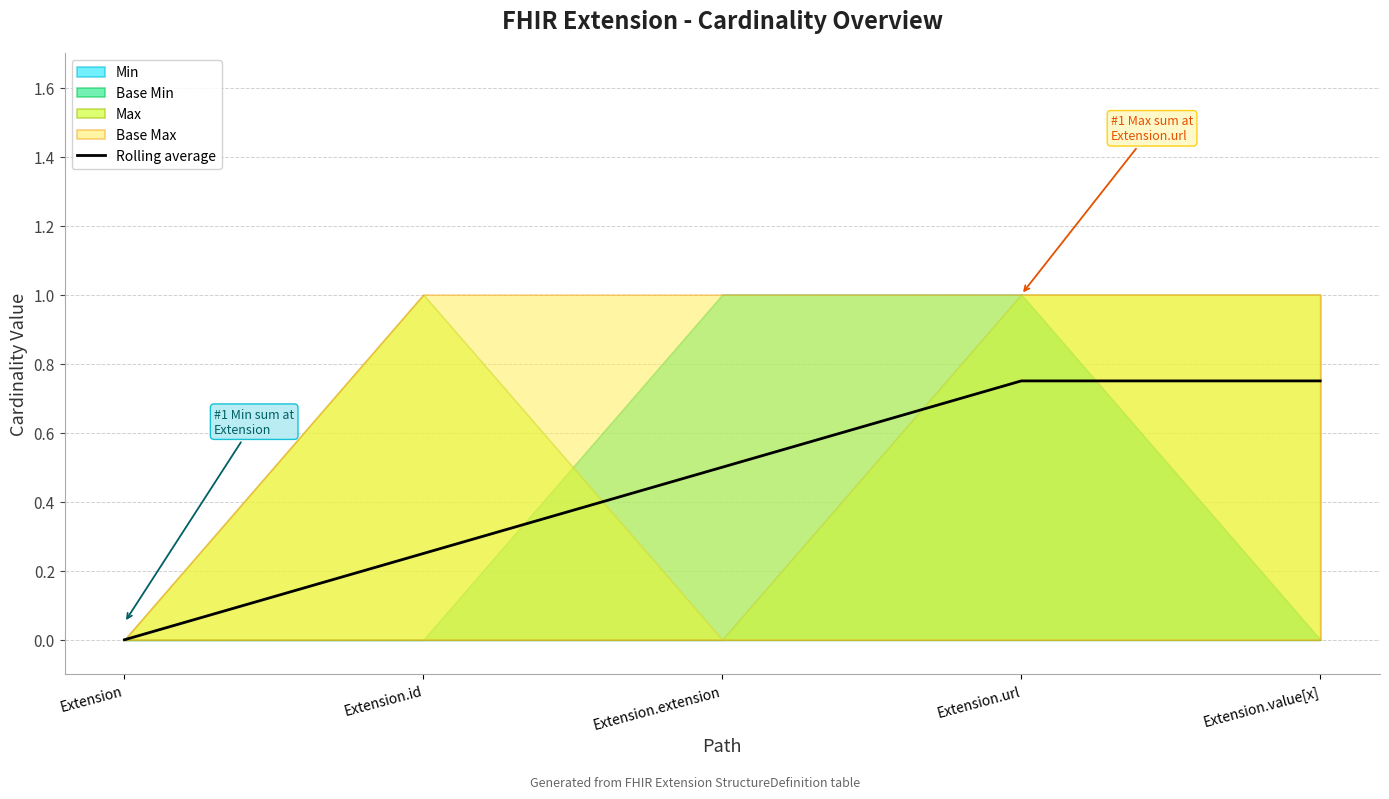

Reading left to right, extract all data points from this chart.

0.0	0.2	0.5	0.8	0.8